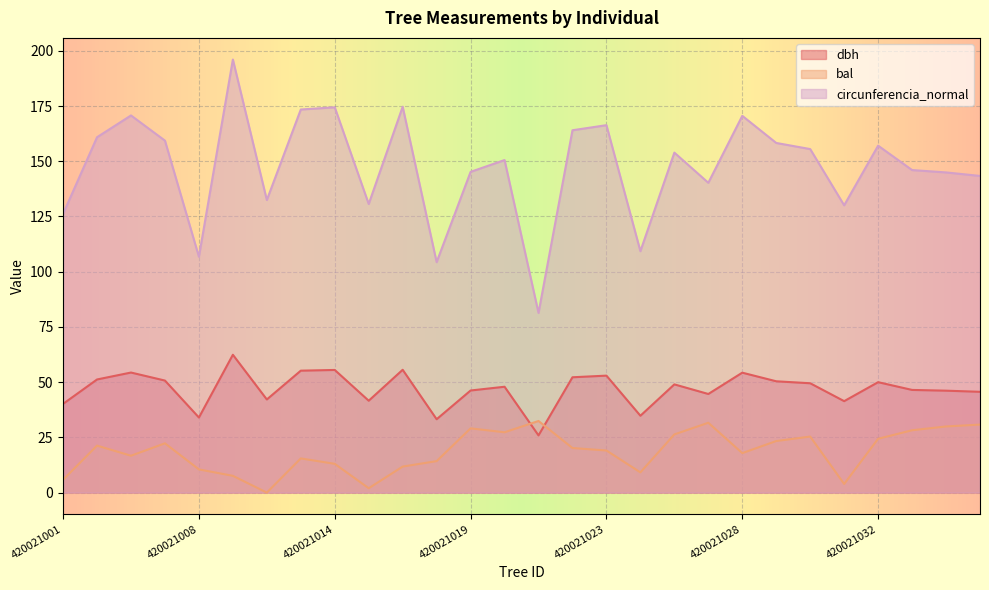

At which category is the sum across all series the highest?

420021009